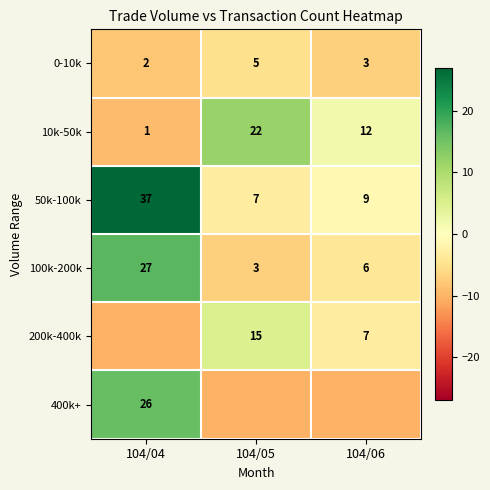

Between 104/04 and 104/05, which is larger?

104/05